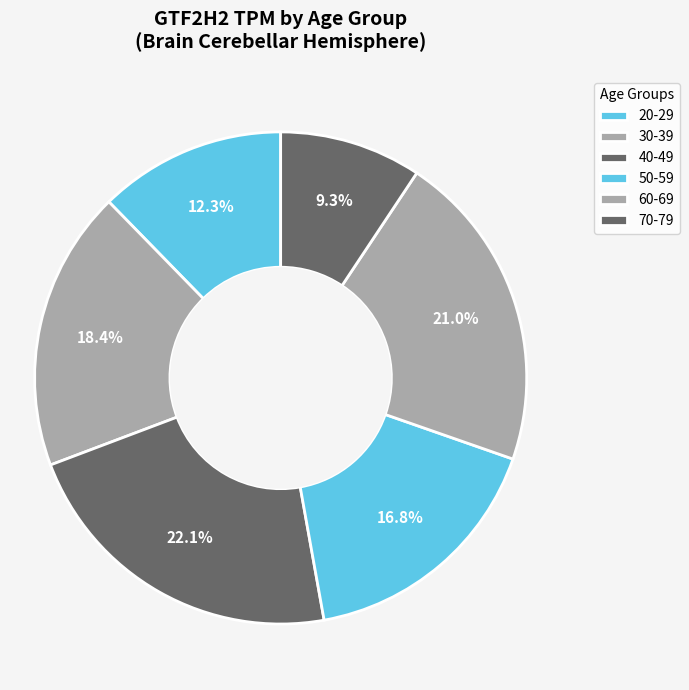

To the nearest percent, what is the difference between the largest and smallest slice percentages?

13%